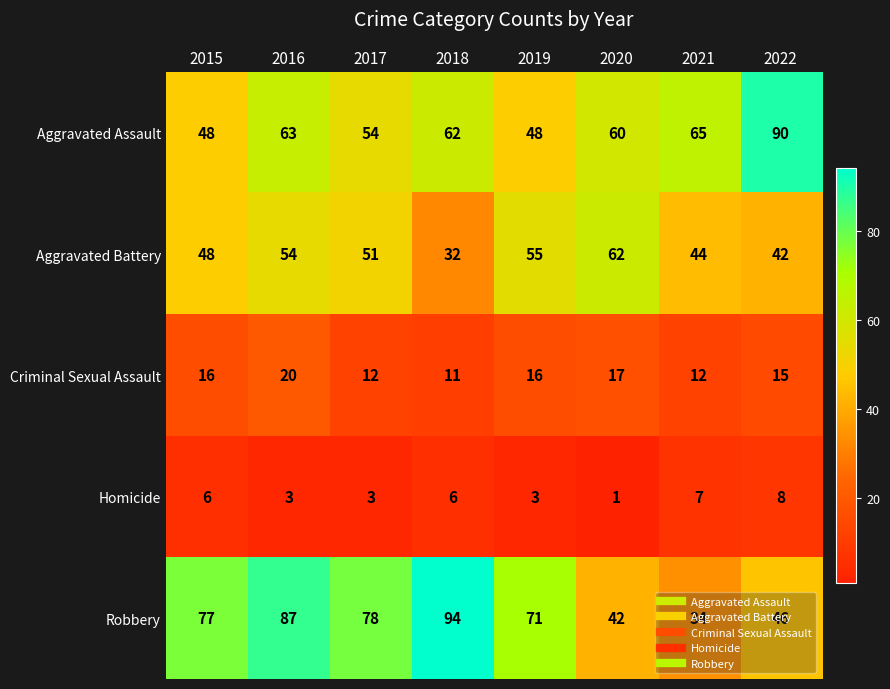

How many values in the Homicide series are below 6?

4